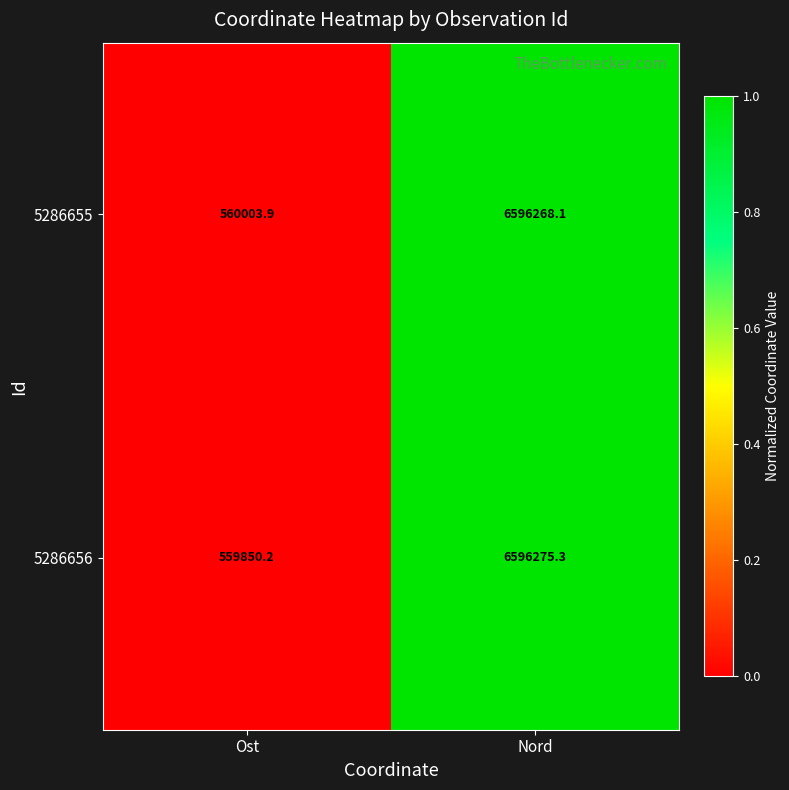

At which label does 5286656 first exceed 6596275?

Nord